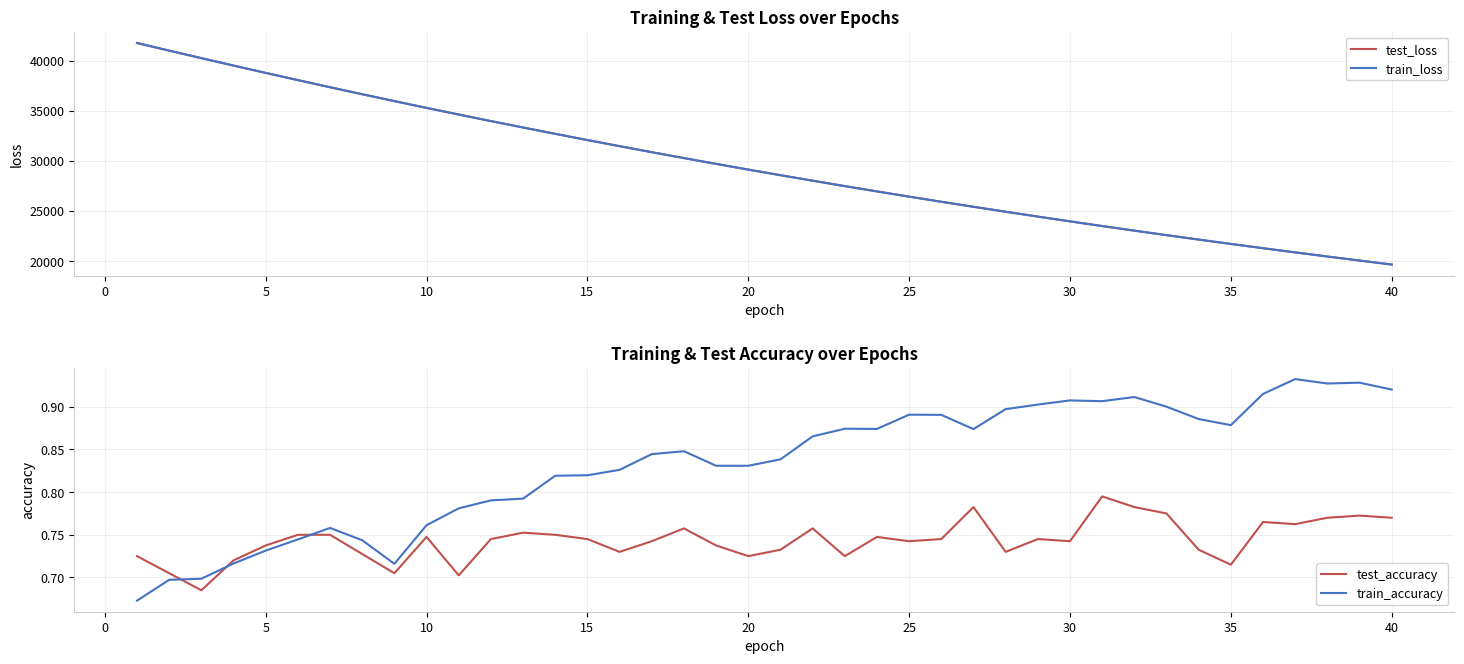

True or false: train_loss and test_accuracy intersect in this chart.

False